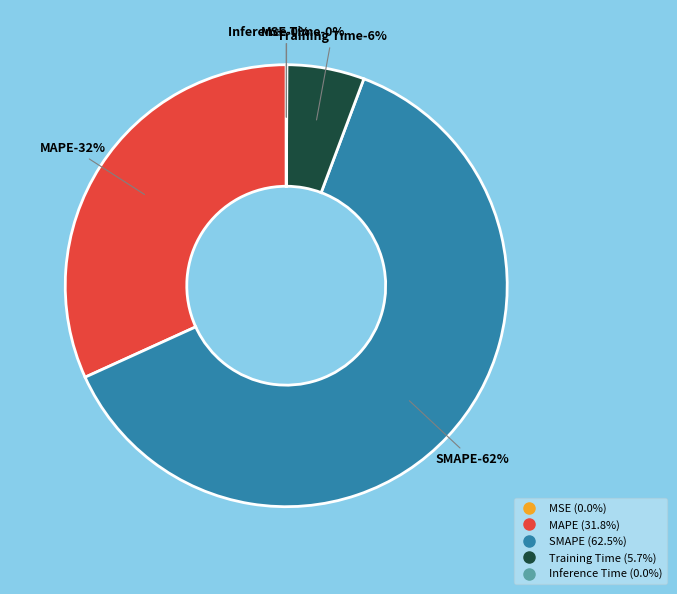

To the nearest percent, what is the average slice percentage?

20%